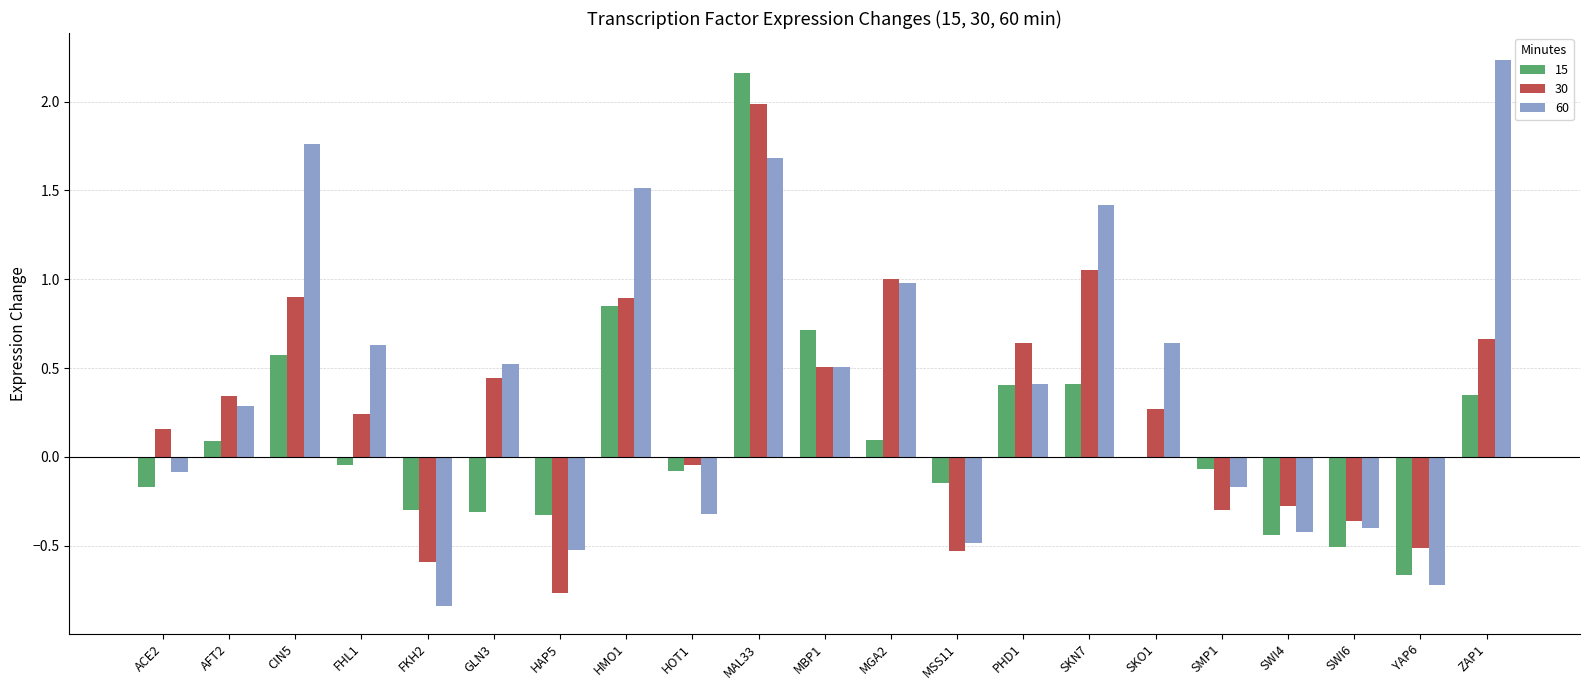

Which series has the largest total across all categories?

60